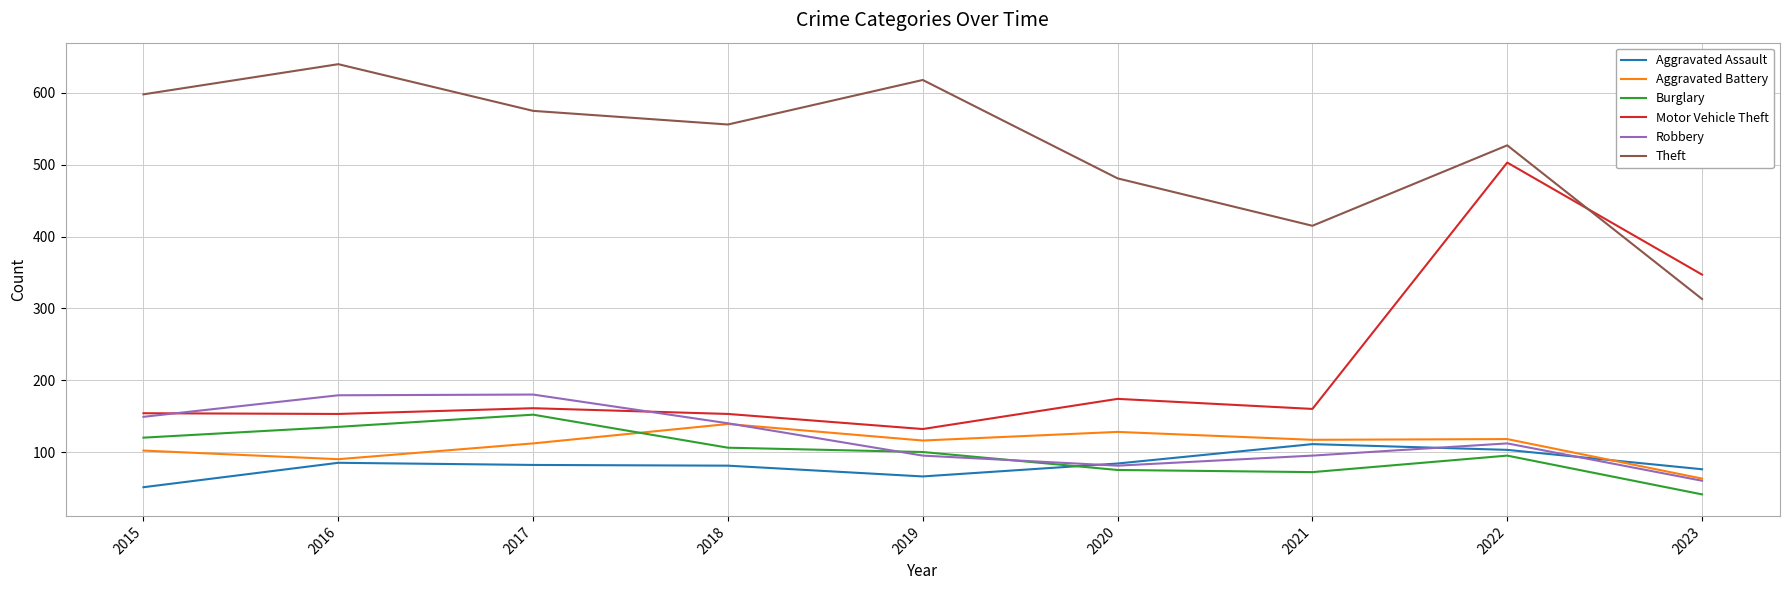

Is the value of Aggravated Assault at 2021 greater than the value of Burglary at 2016?

No